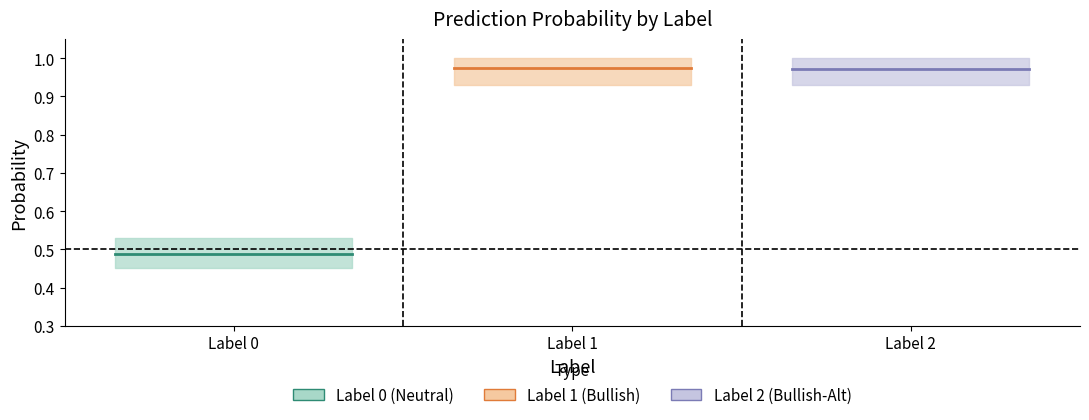

Read the value at 0.

0.5